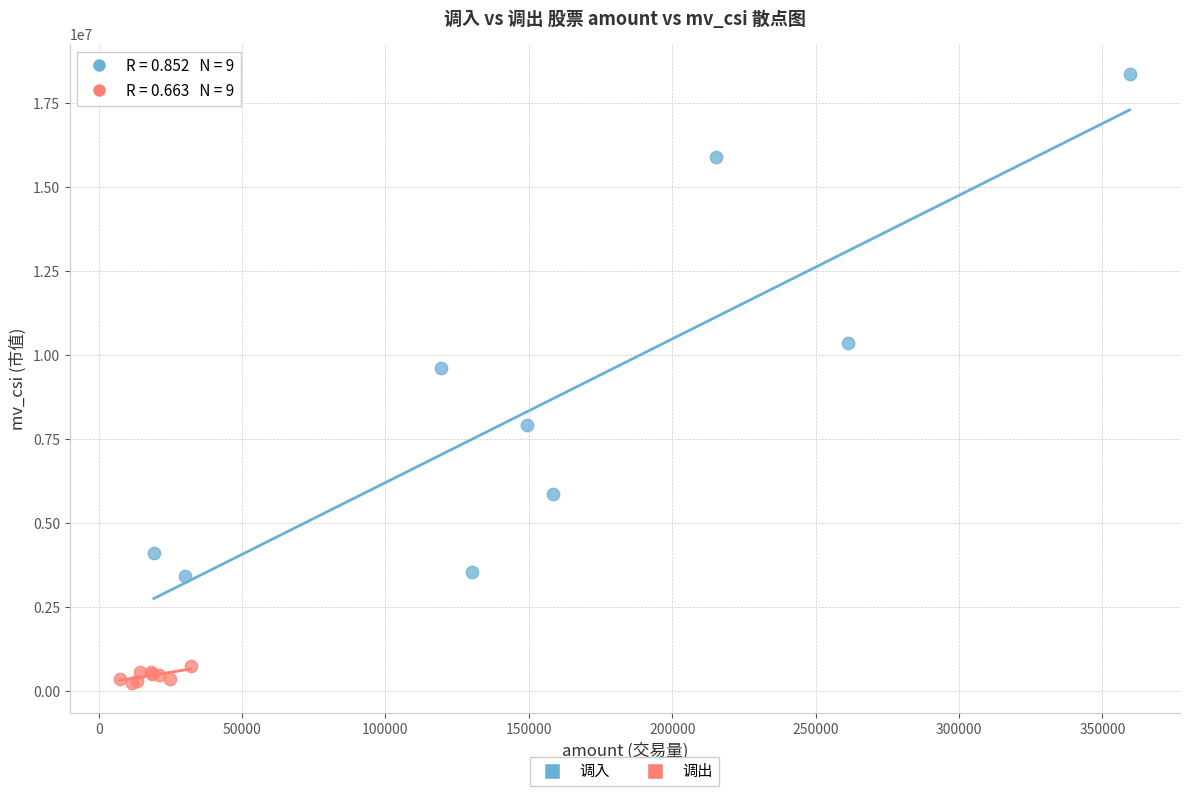

What are all the series names shown in the legend?

调入, 调出